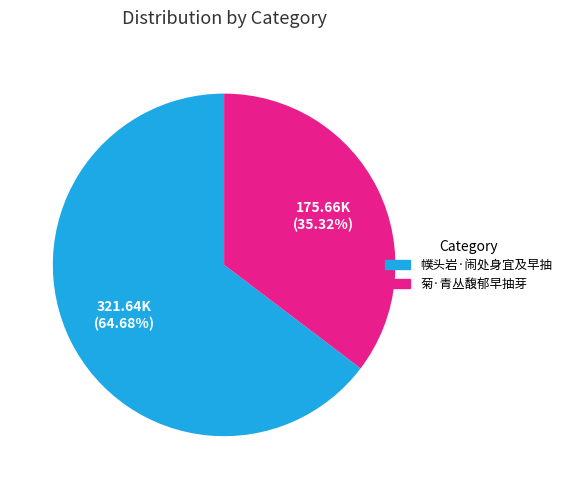

How much of the chart is everything except 菊·青丛馥郁早抽芽?

64.7%